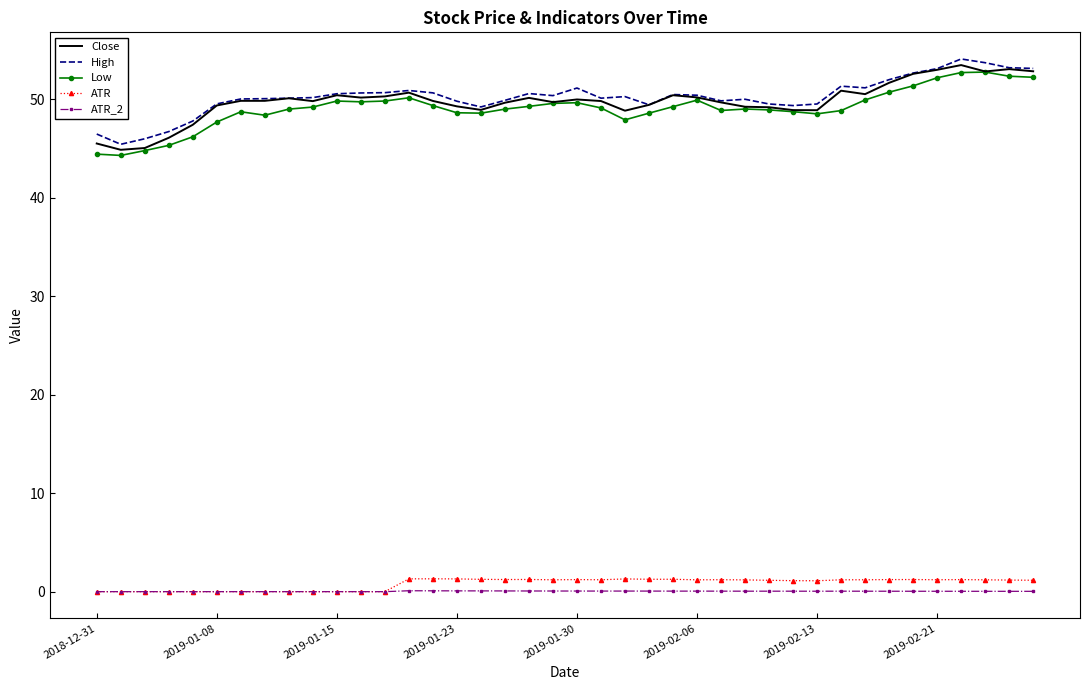

True or false: High has more than 1 points higher than both neighbors.

True